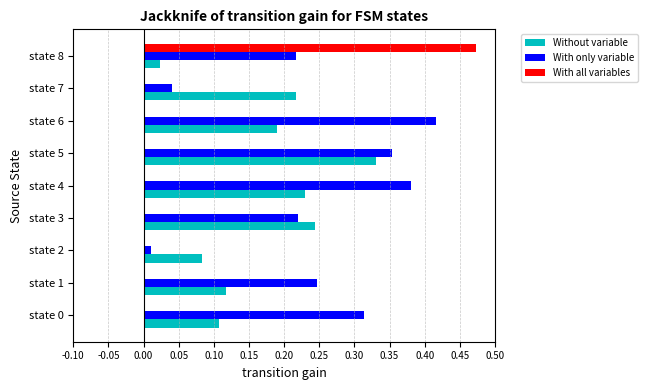

Where is Without variable nearest to the value 0?

state 8